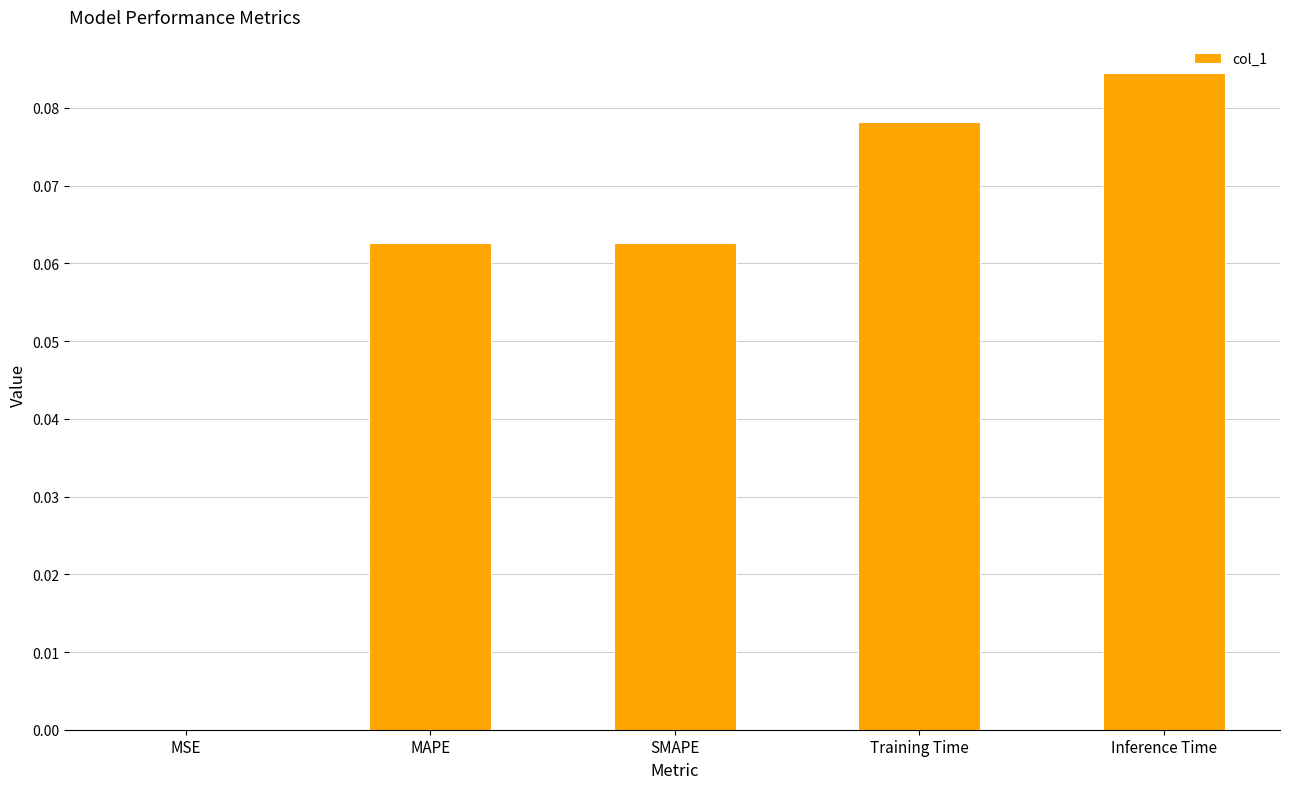

Does the chart contain stacked bars?

No